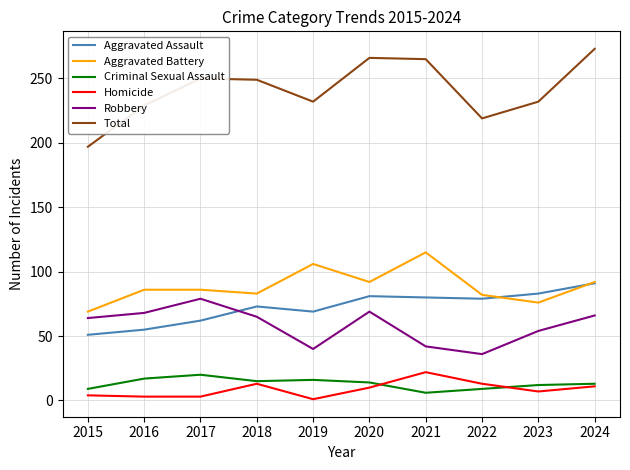

What value does the Criminal Sexual Assault series have at 2016?

17